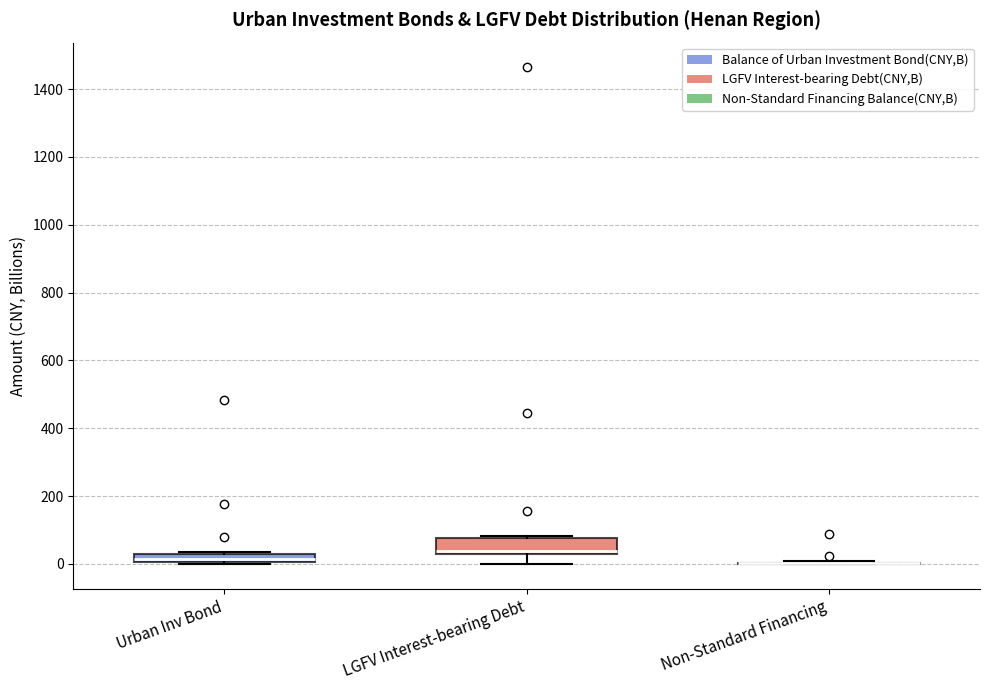

Where is the upper edge of the box for Urban Inv Bond on the y-axis? The values are not printed on the chart, so give them approximately, as read against the axis.

20